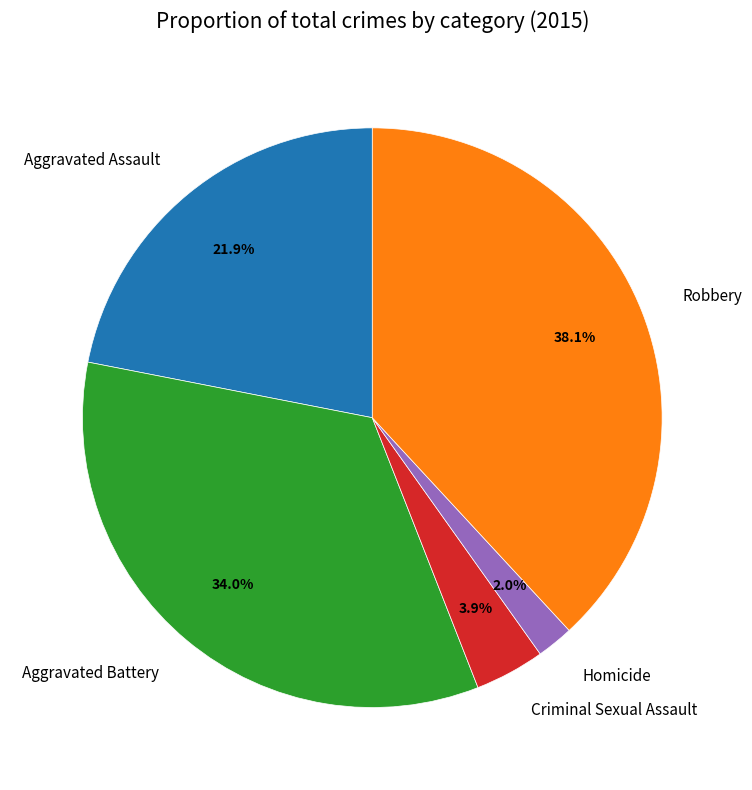

True or false: Aggravated Battery accounts for 26% of the total.

False